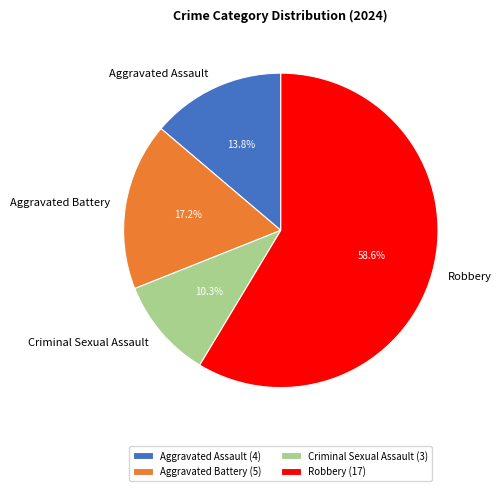

Count the number of slices in the pie.

4